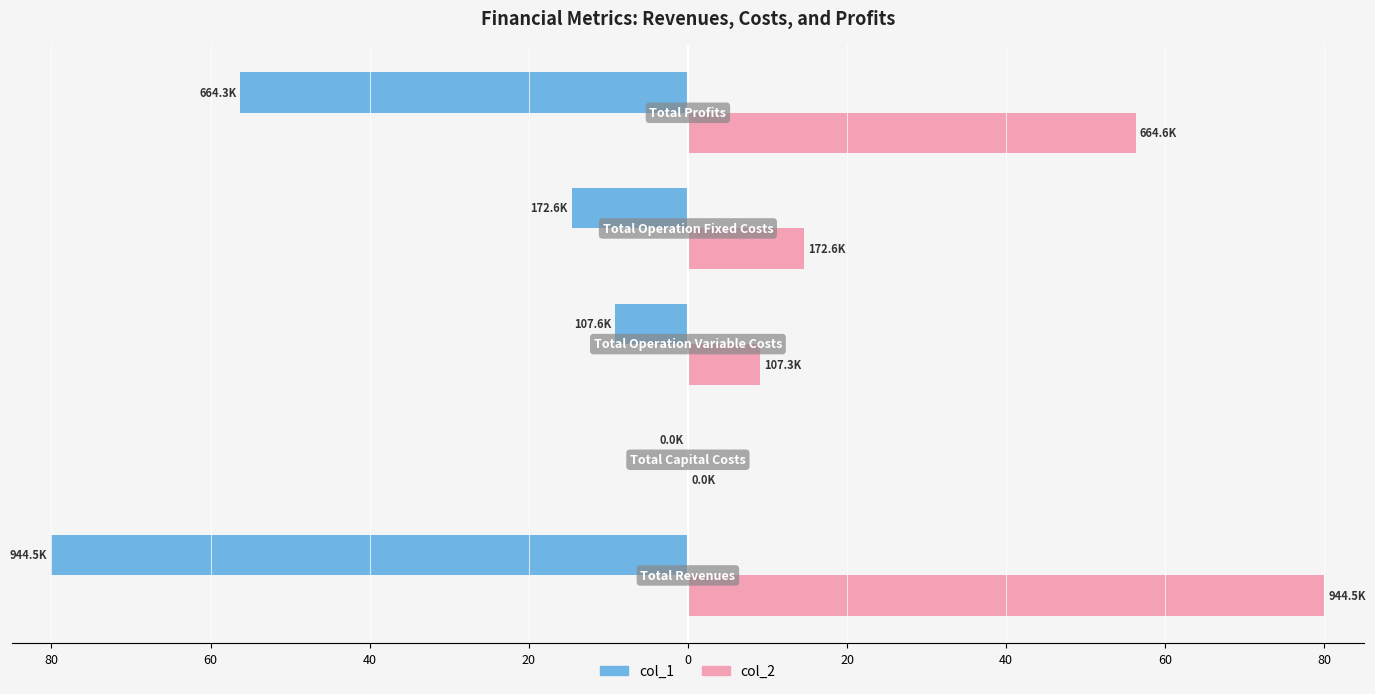

List the series in order of their peak value, highest first.

col_2, col_1